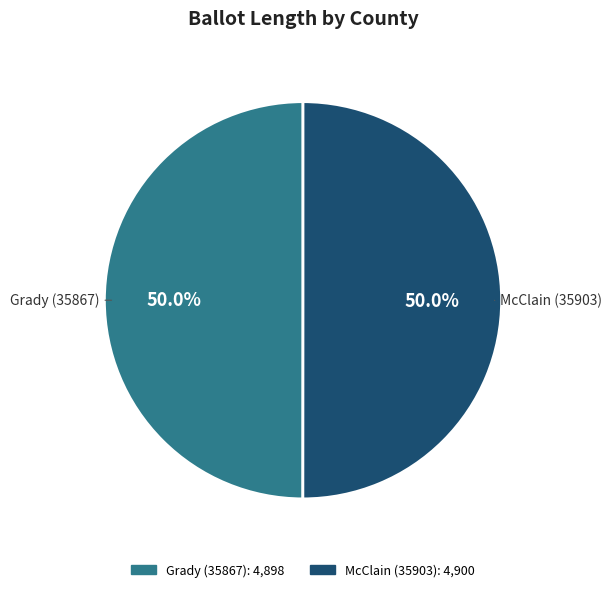

To the nearest percent, what percentage of the pie is McClain (35903)?

50%